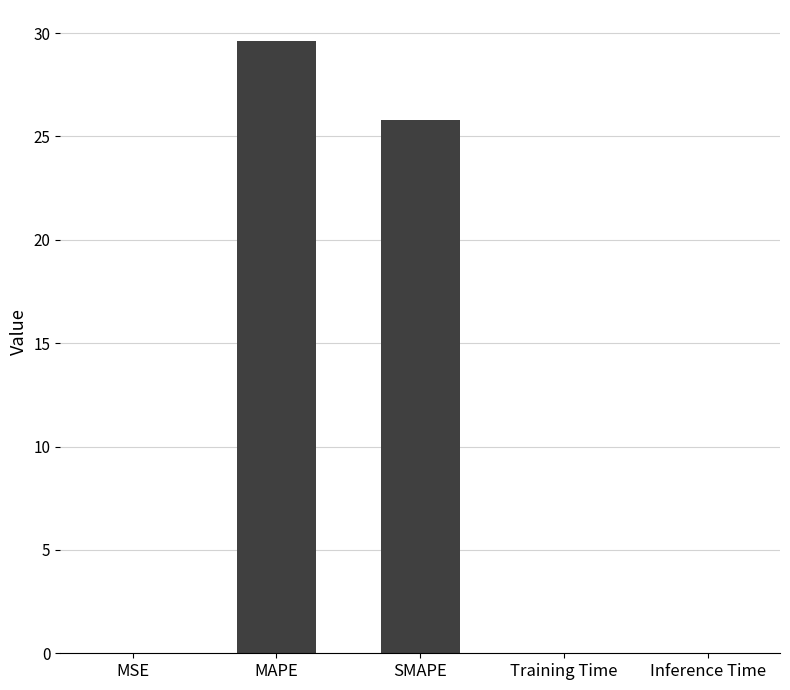

Which has a higher value, MAPE or Training Time?

MAPE